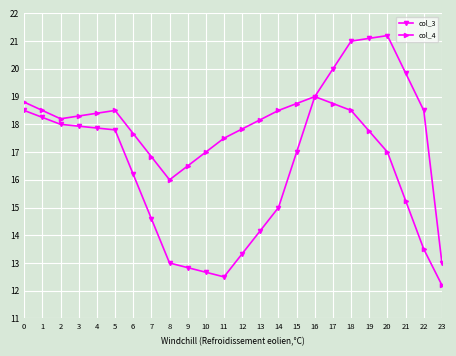

How many lines are shown in the chart?

2